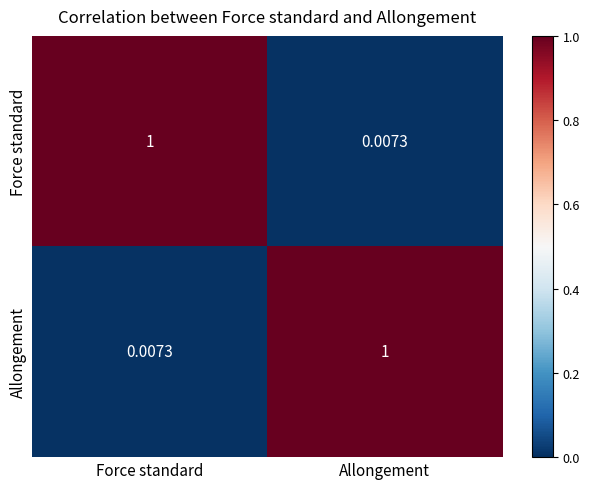

Rank the series at Force standard from lowest to highest value.

Allongement, Force standard